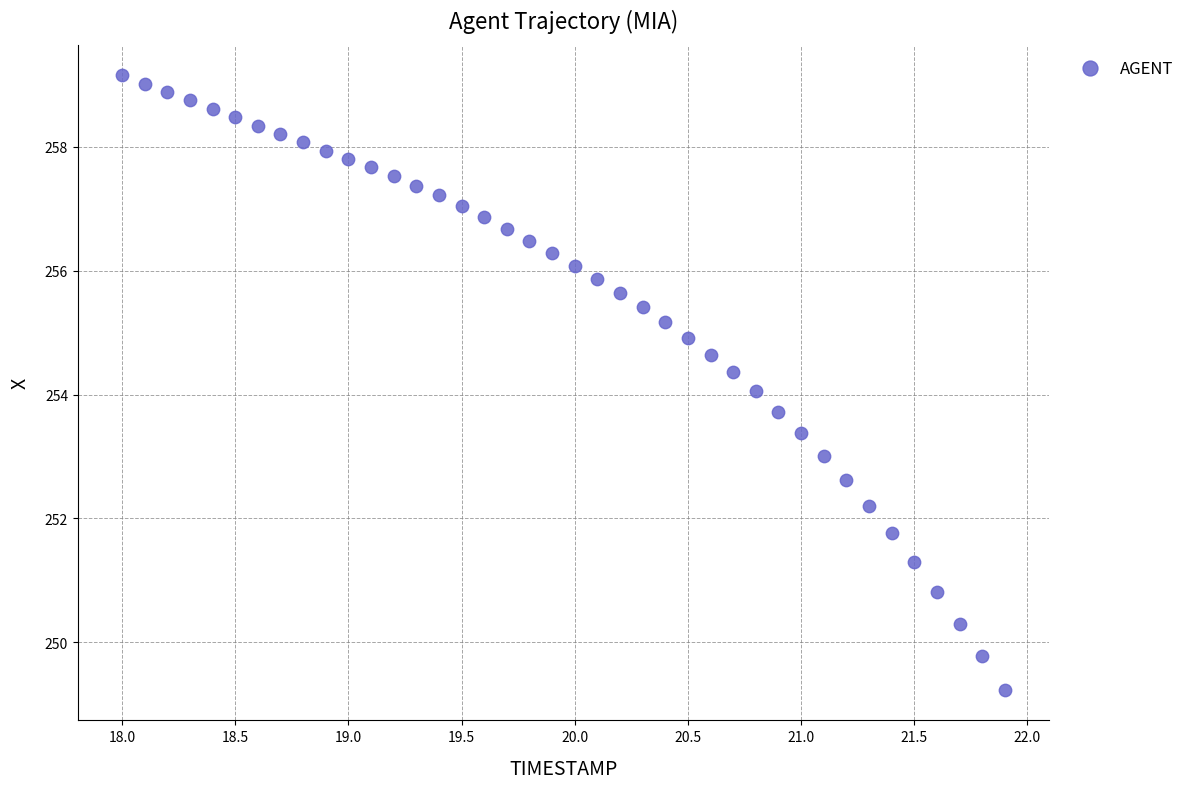

What is the range of X values (max minus min)?

3.9